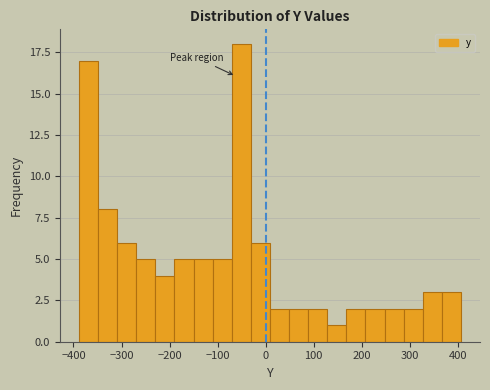

Read against the x-axis, roughly where is the centre of the tallest bar?

-50